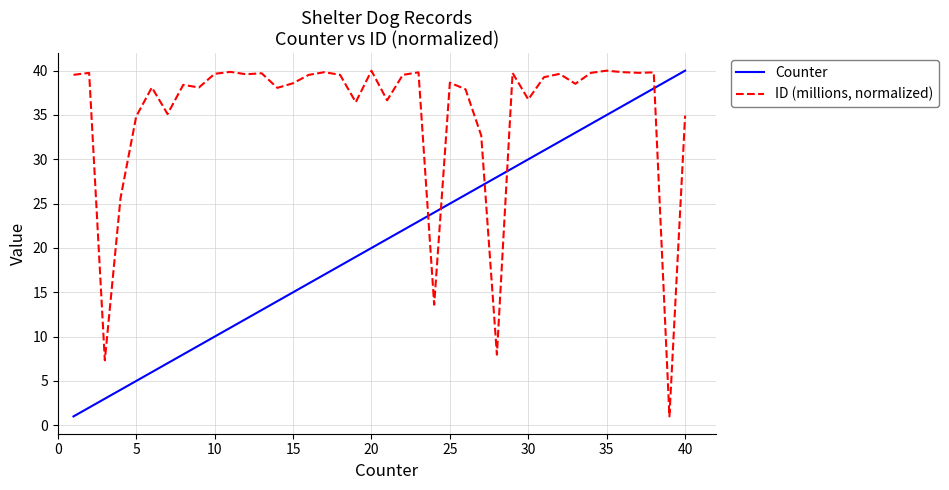

What is the maximum value for ID (millions, normalized)?

40.0